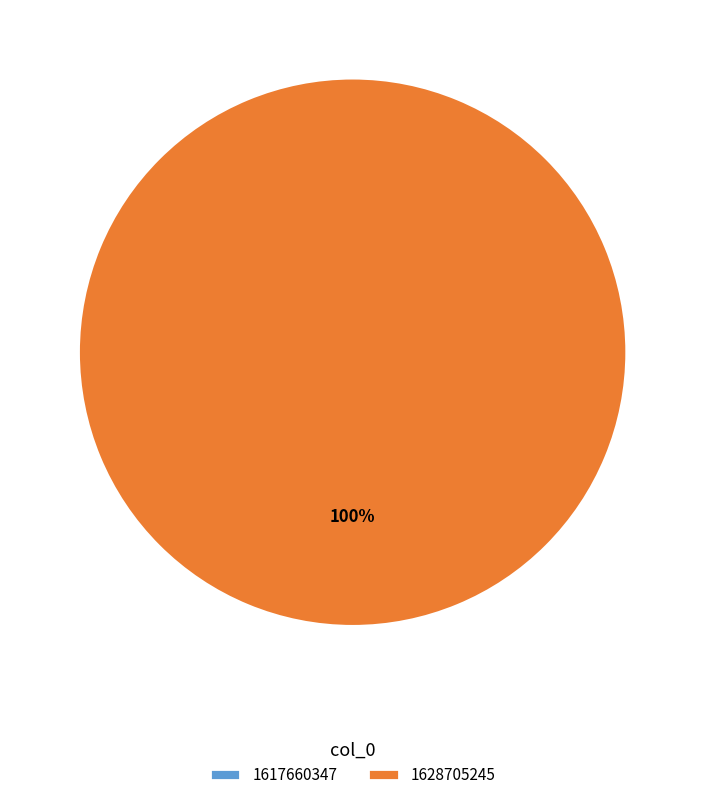

What is the change in value from 1617660347 to 1628705245?

+1